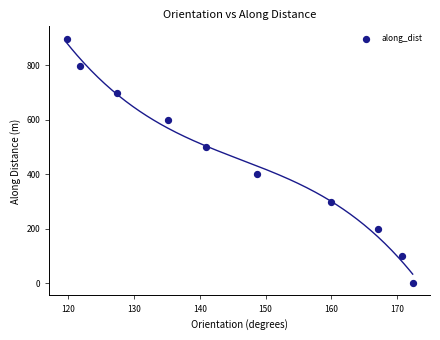

What is the range of Y values (max minus min)?

898.8